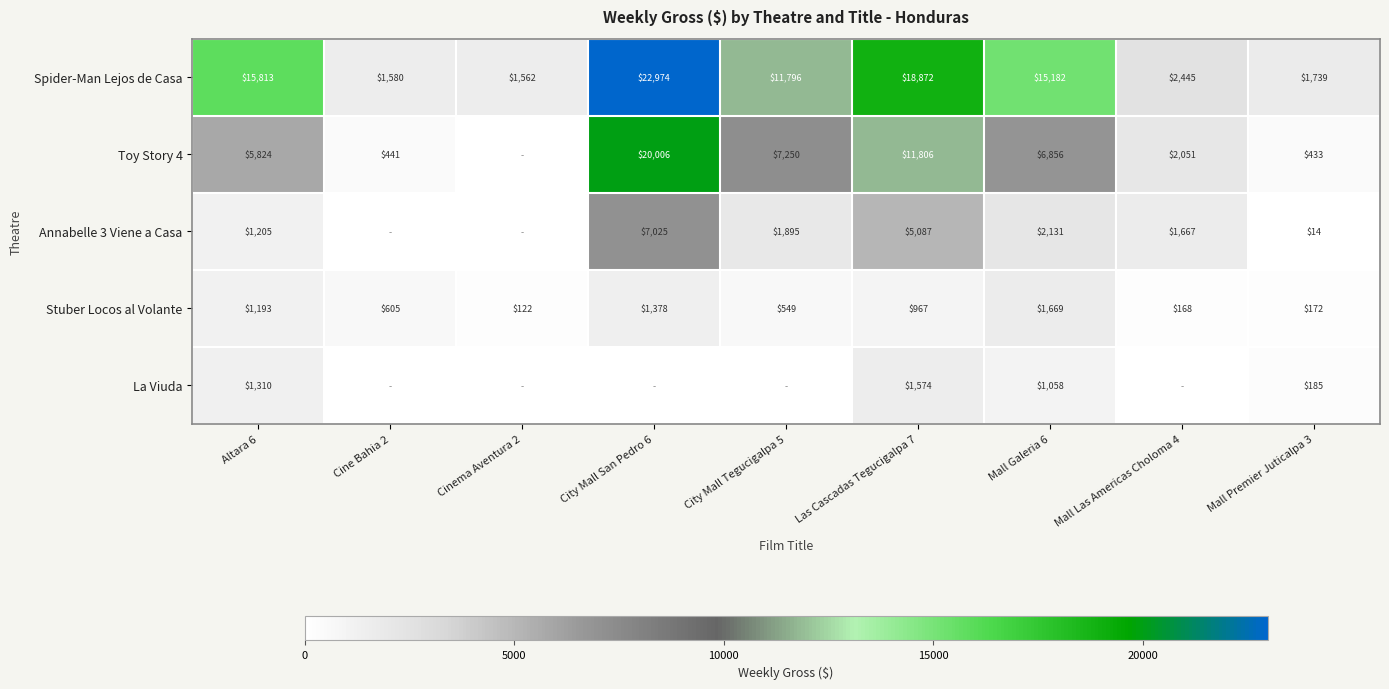

The Spider-Man Lejos de Casa series shows 620 at Mall Las Americas Choloma 4. True or false?

False